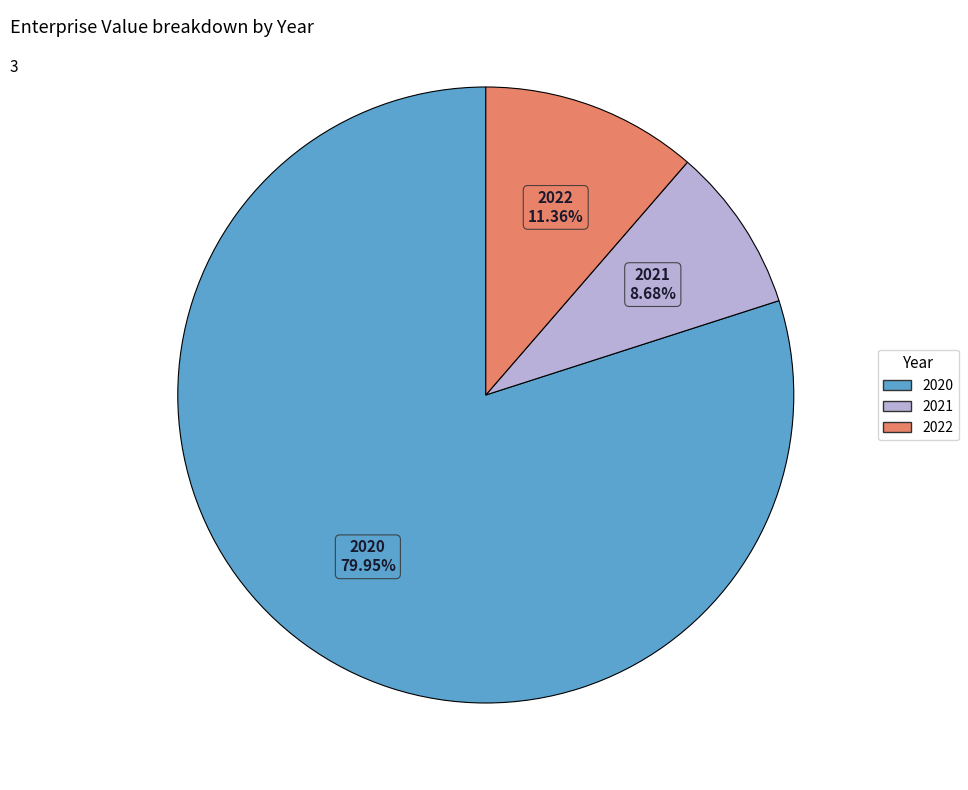

What percentage do 2020 and 2022 together represent?

91.3%